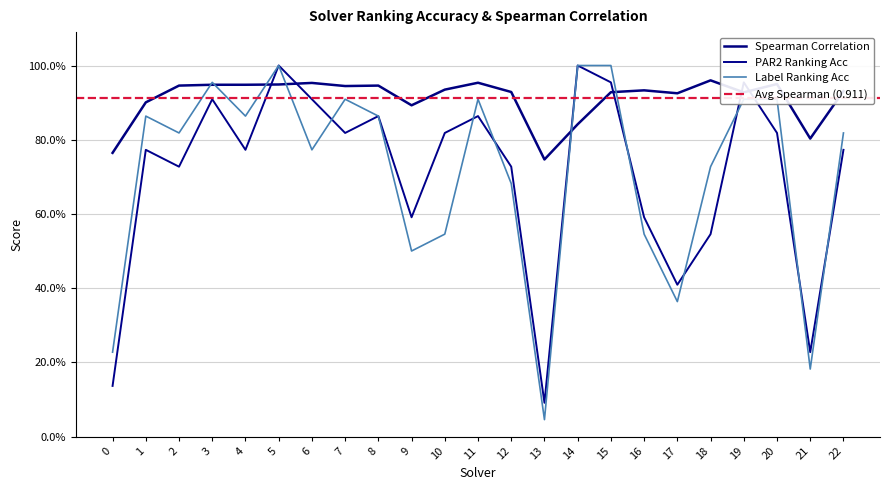

Which series ends up on top after the final intersection of par2_ranking_acc and spearman?

spearman